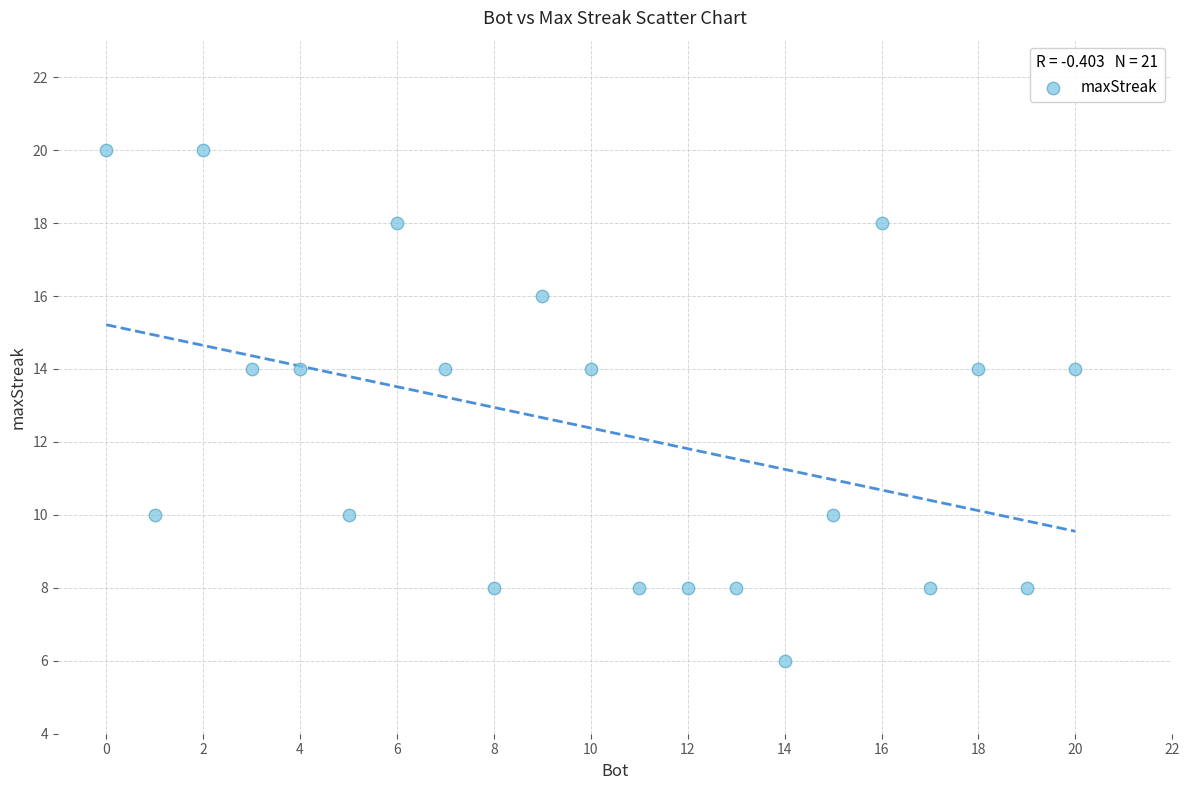

What is the range of X values (max minus min)?

20